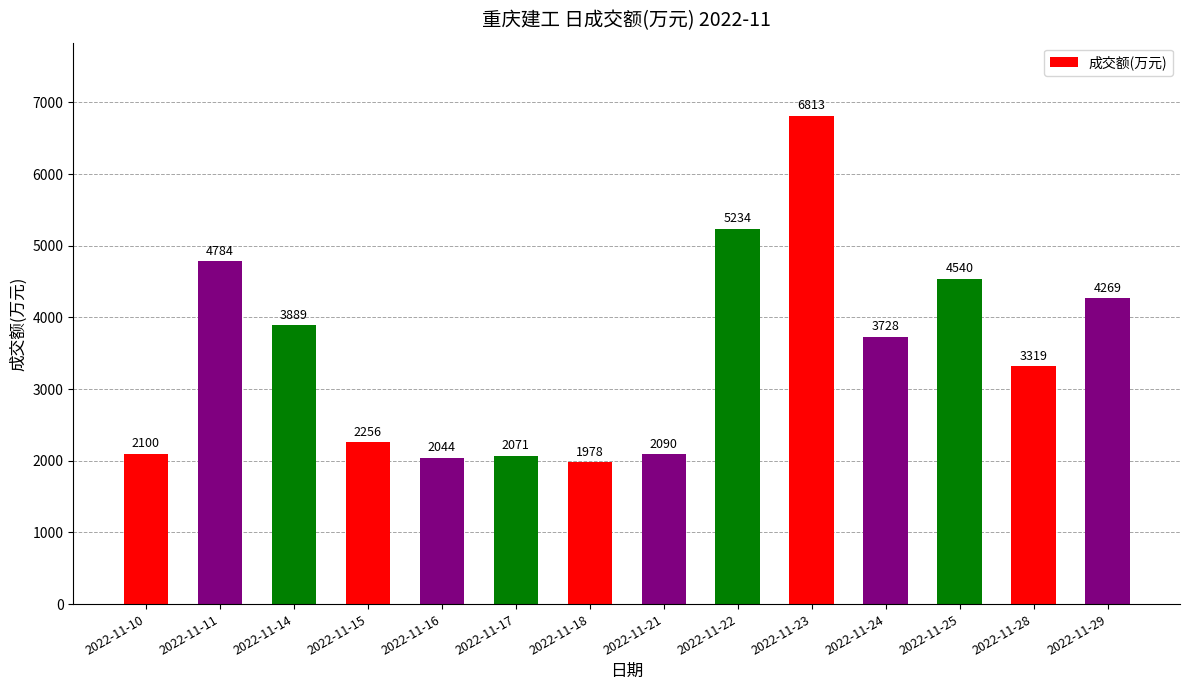

Reading left to right, transcribe all the data shown in this chart.

2100	4784	3889	2256	2044	2071	1978	2090	5234	6813	3728	4540	3319	4269